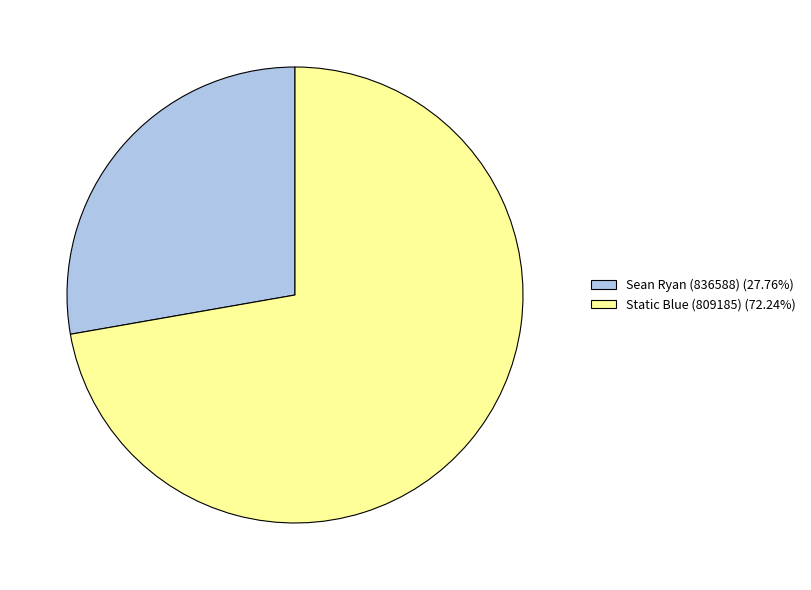

Which category has the smallest portion of the pie?

Sean Ryan (836588)